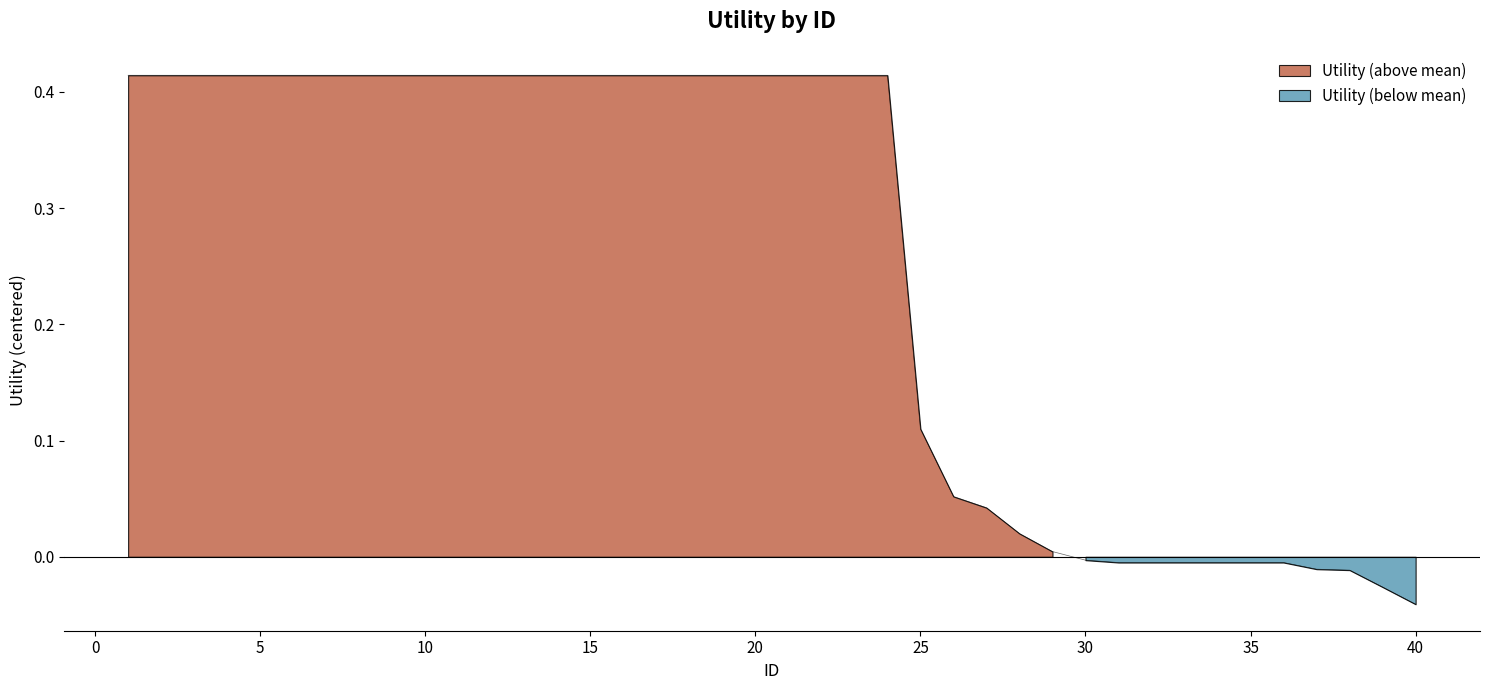

List the labels in order of value, smallest first.

40, 39, 38, 37, 31, 32, 33, 34, 35, 36, 30, 29, 28, 27, 26, 25, 1, 2, 3, 4, 5, 6, 7, 8, 9, 10, 11, 12, 13, 14, 15, 16, 17, 18, 19, 20, 21, 22, 23, 24